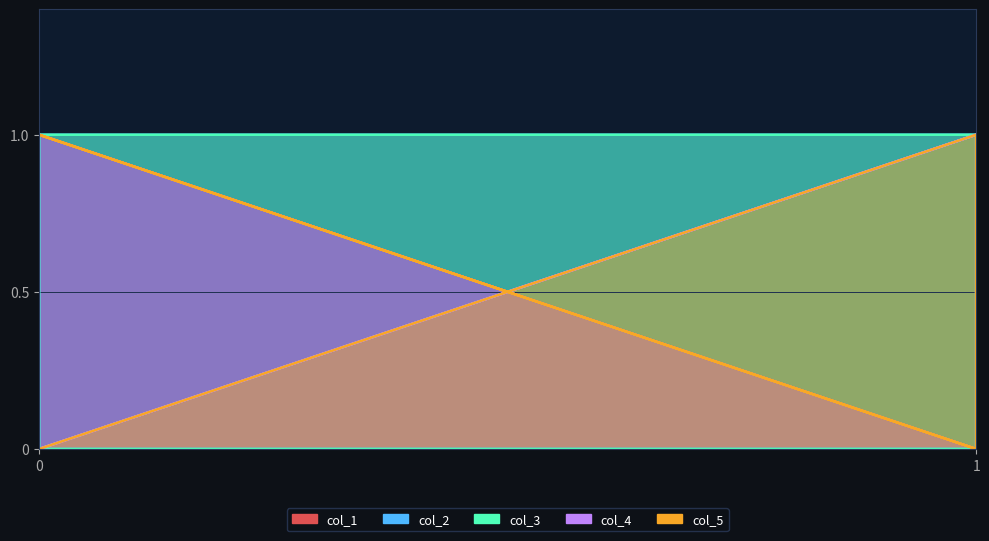

What is the difference between the highest and lowest values at 1?

1